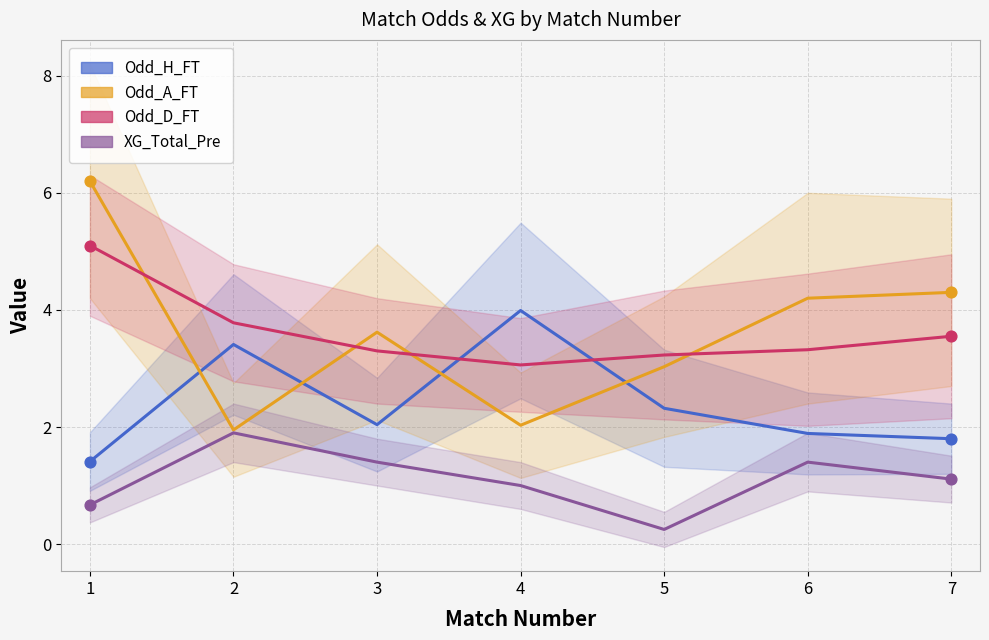

Which series has the largest total across all categories?

Odd_D_FT